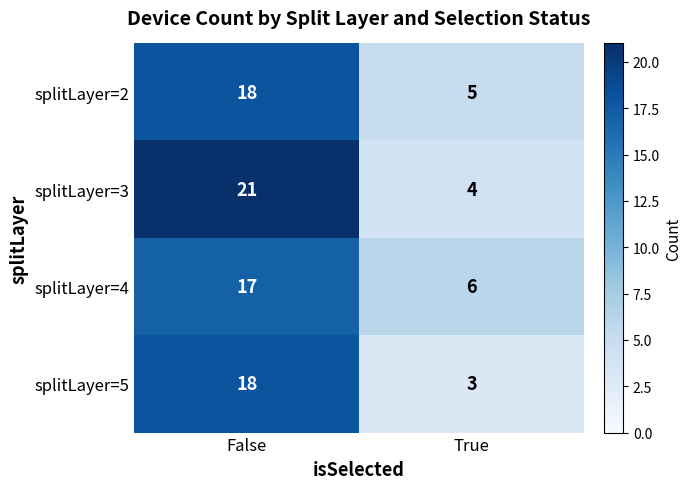

The value of splitLayer=2 at True is 5. True or false?

True